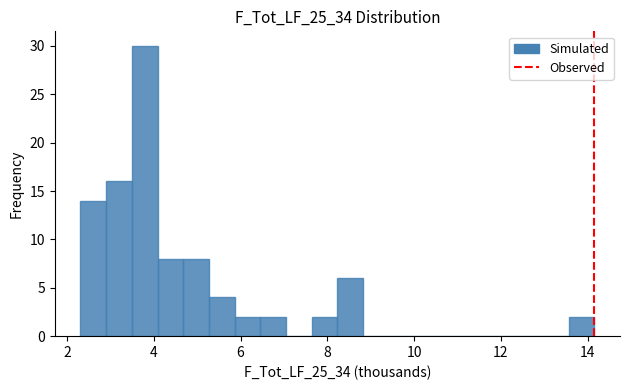

Around what value on the x-axis is the tallest bar? Give the approximate position of its centre, as read against the axis.

3.8